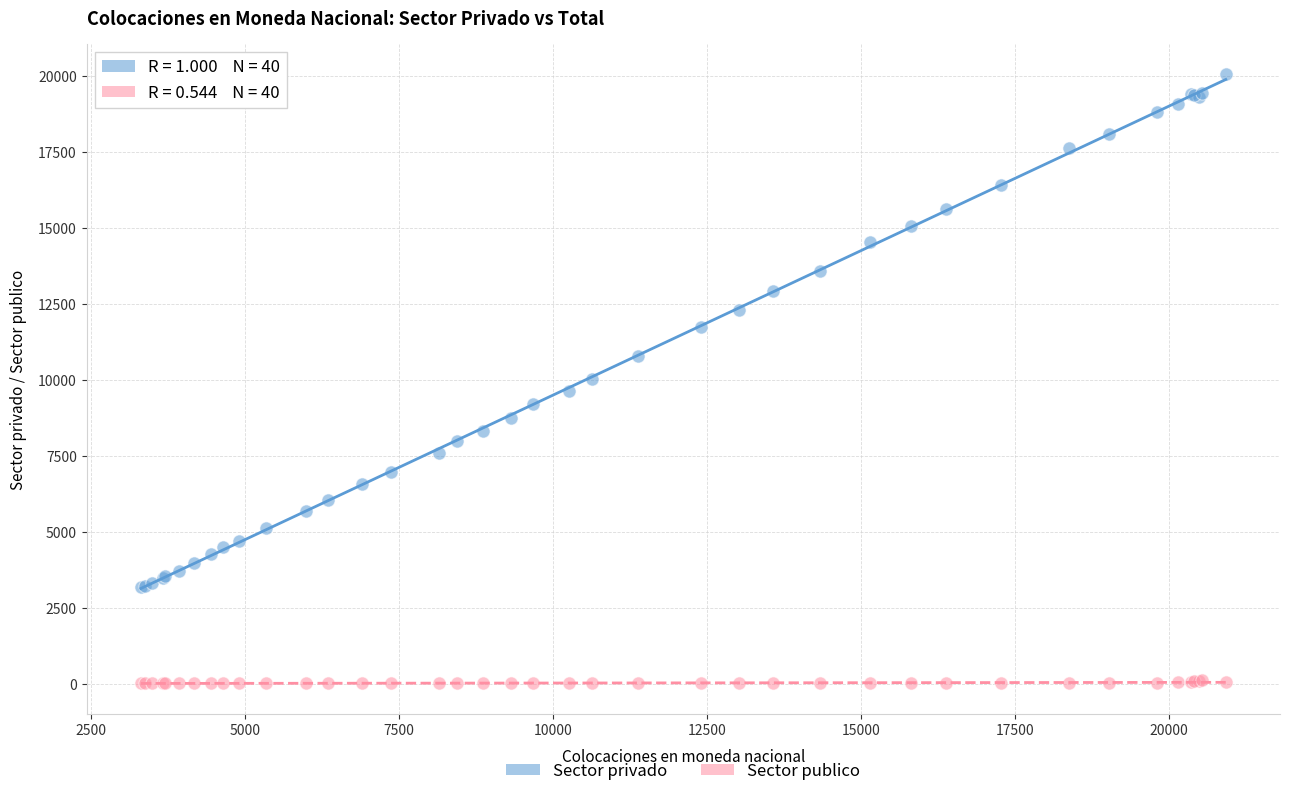

Which series reaches the maximum Y coordinate?

Sector privado